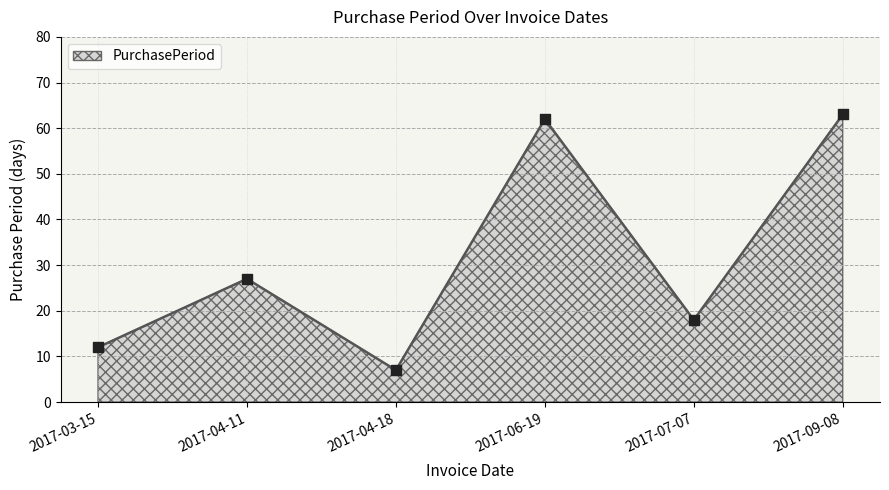

Which has a higher value, 2017-09-08 or 2017-07-07?

2017-09-08